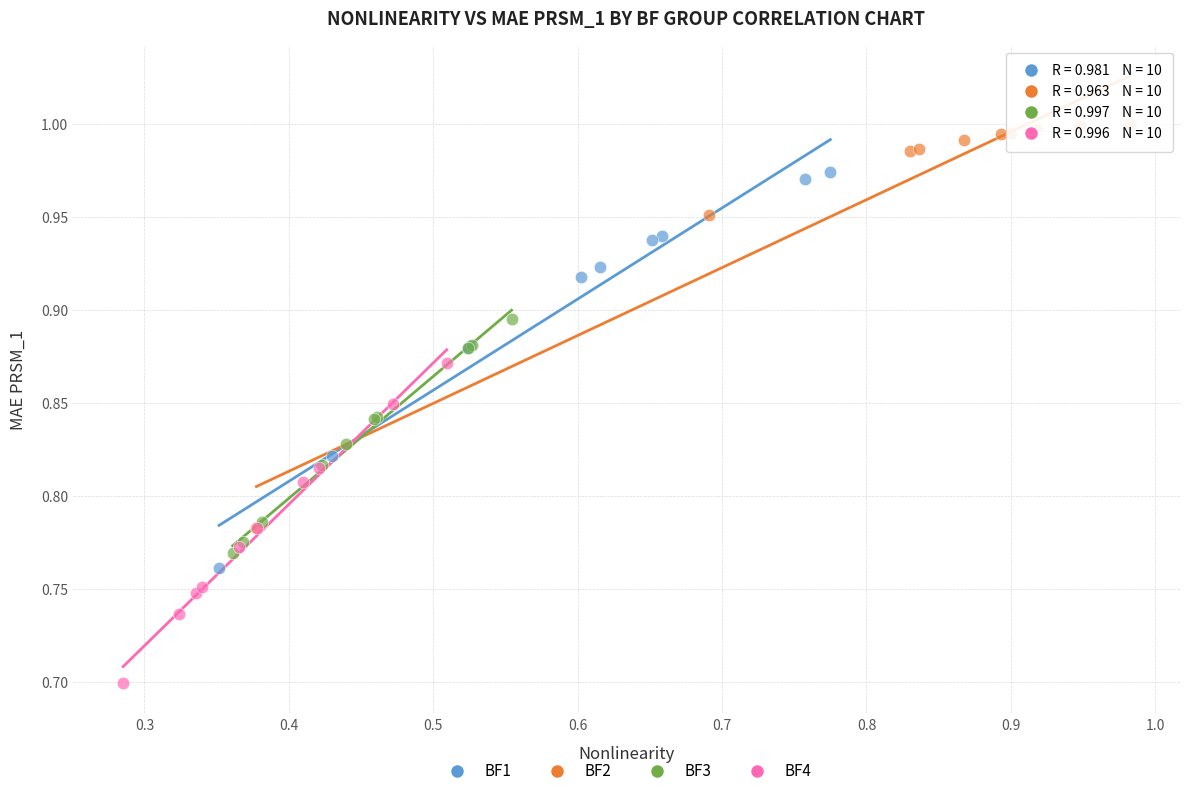

Which series reaches the minimum Y coordinate?

BF4